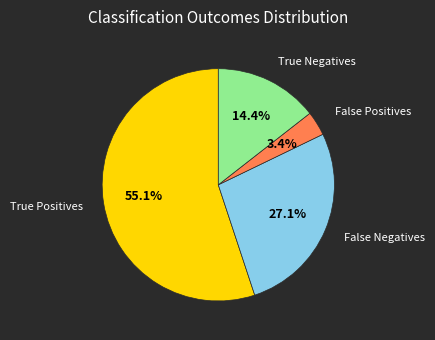

To the nearest percent, what is the average slice percentage?

25%